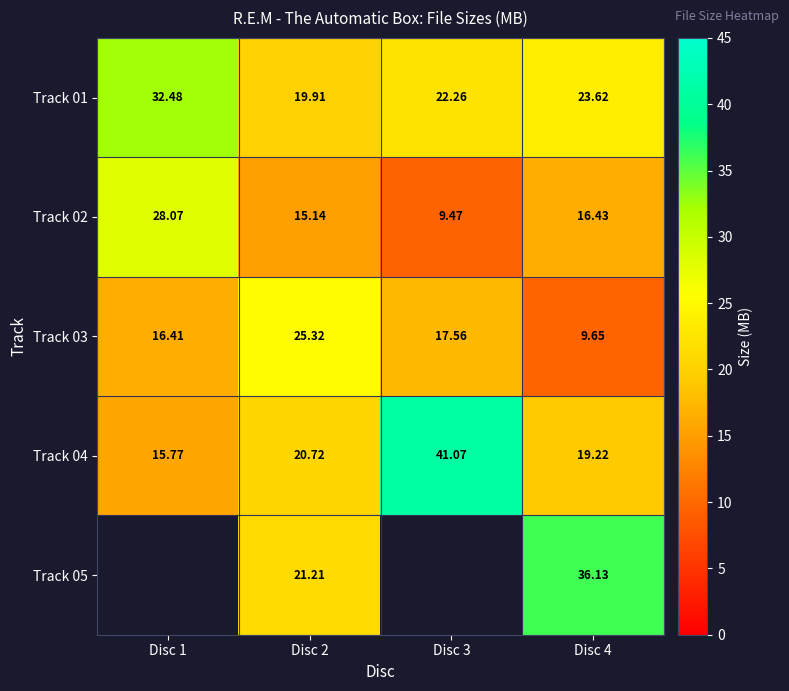

True or false: Track 01 has a value of 22.3 at Disc 3.

True